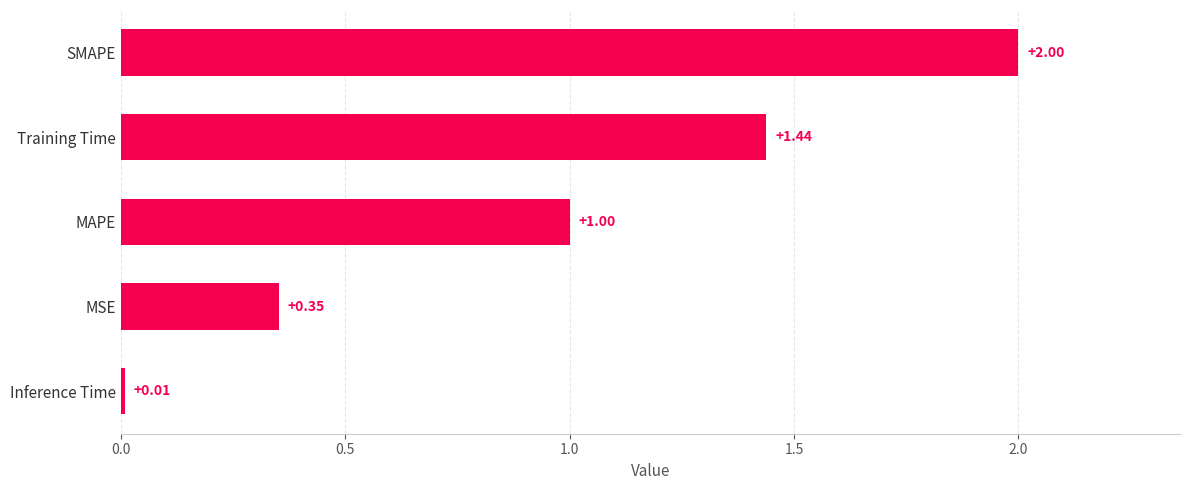

What is the average value?

1.0